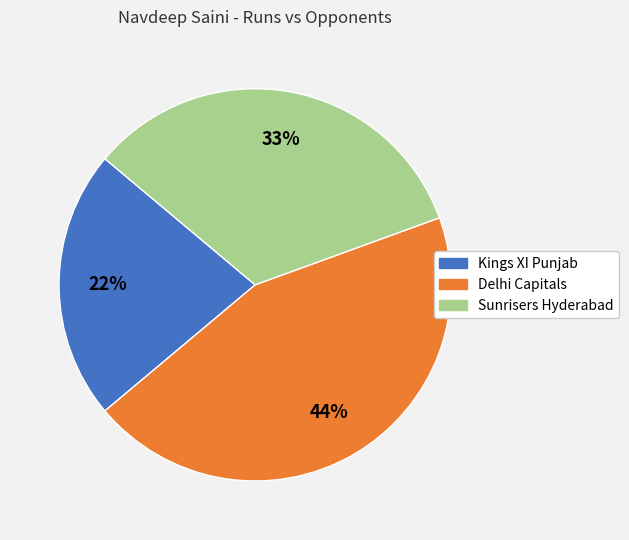

To the nearest percent, what portion does Delhi Capitals represent?

44%